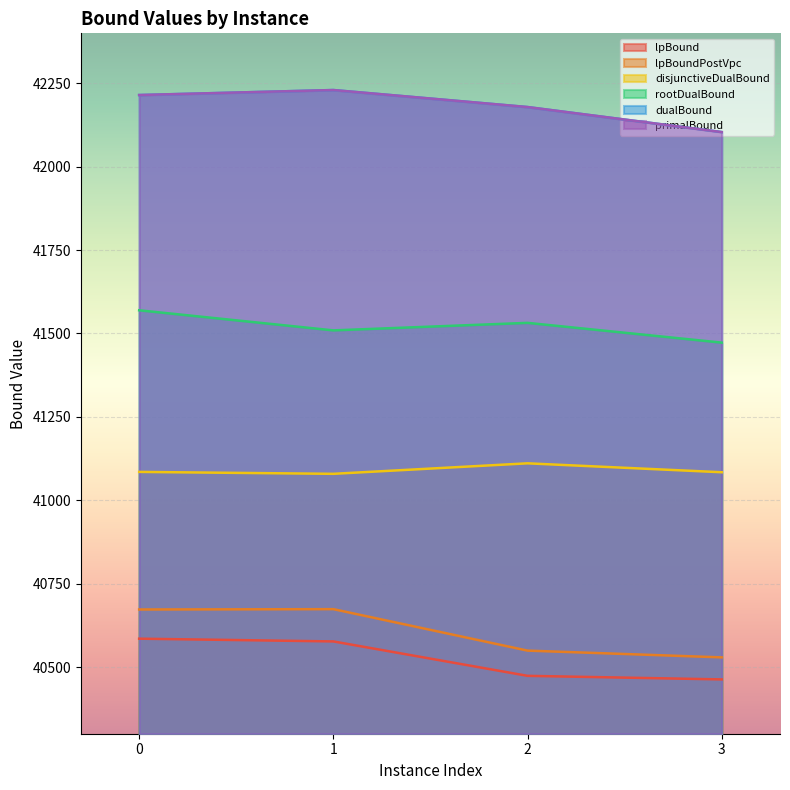

How many values in the rootDualBound series are below 41531?

2